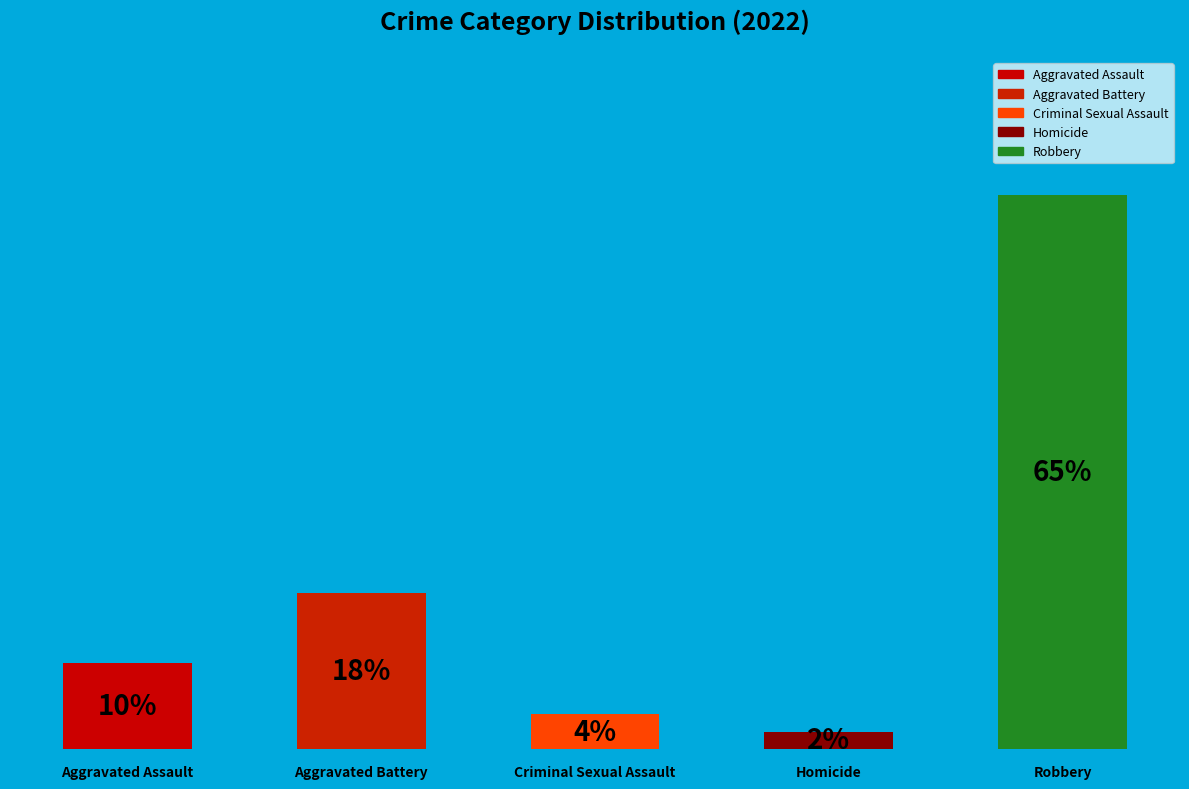

Are the bars horizontal?

No